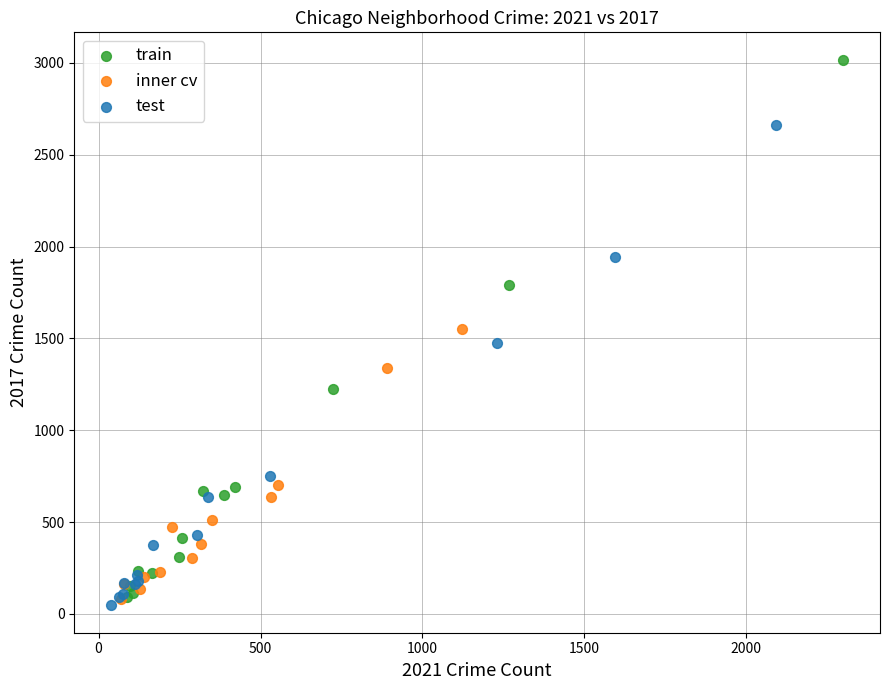

What are all the series names shown in the legend?

train, inner cv, test